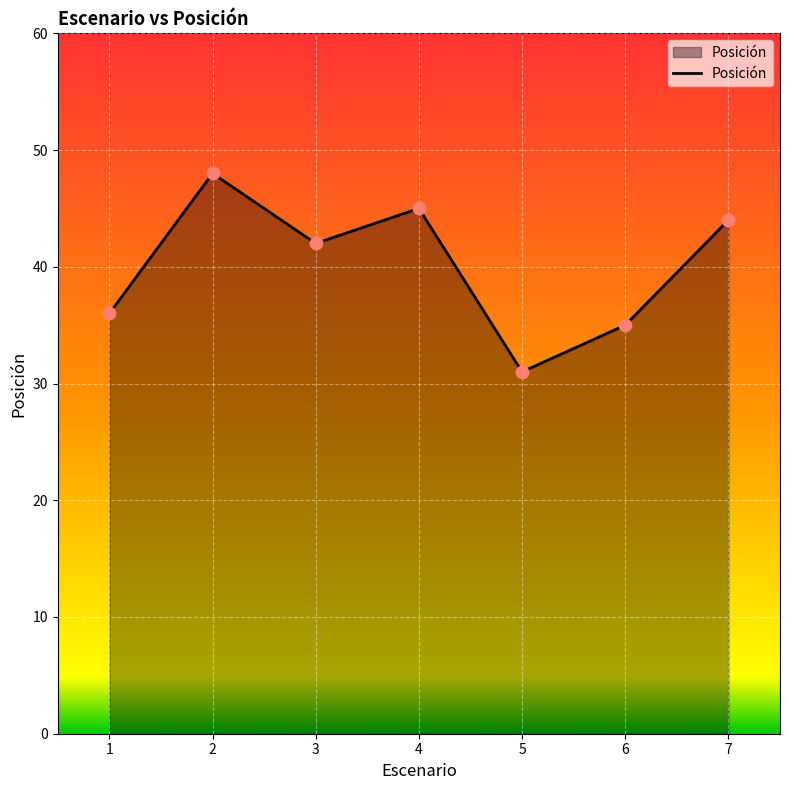

Which has a higher value, 7 or 1?

7